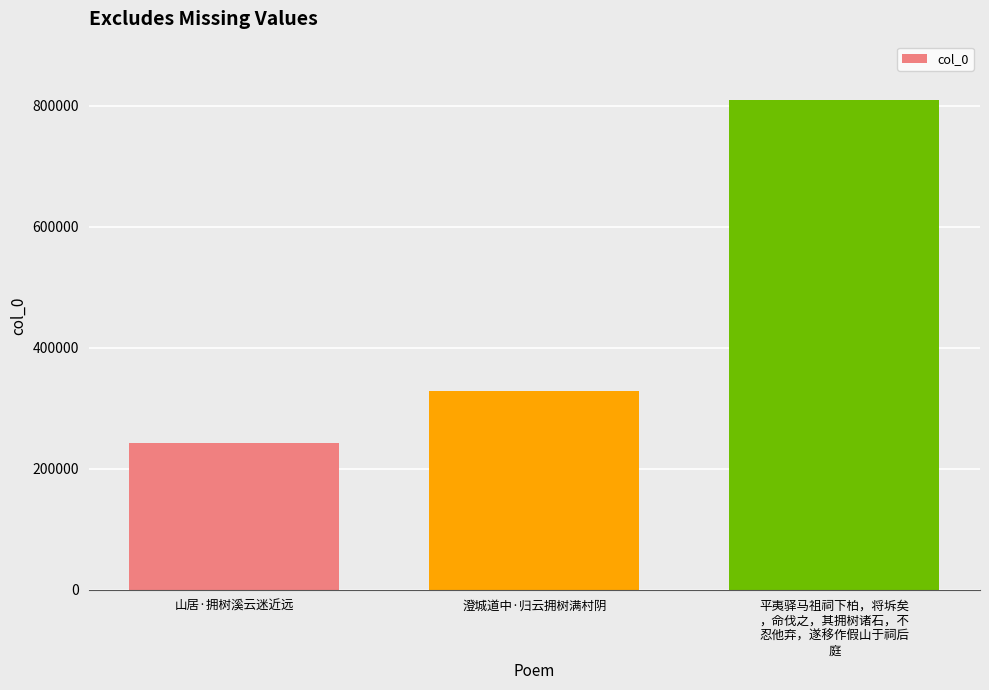

What is the label of the 3rd bar from the left?

平夷驿马祖祠下柏，将坼矣
，命伐之，其拥树诸石，不
忍他弃，遂移作假山于祠后
庭